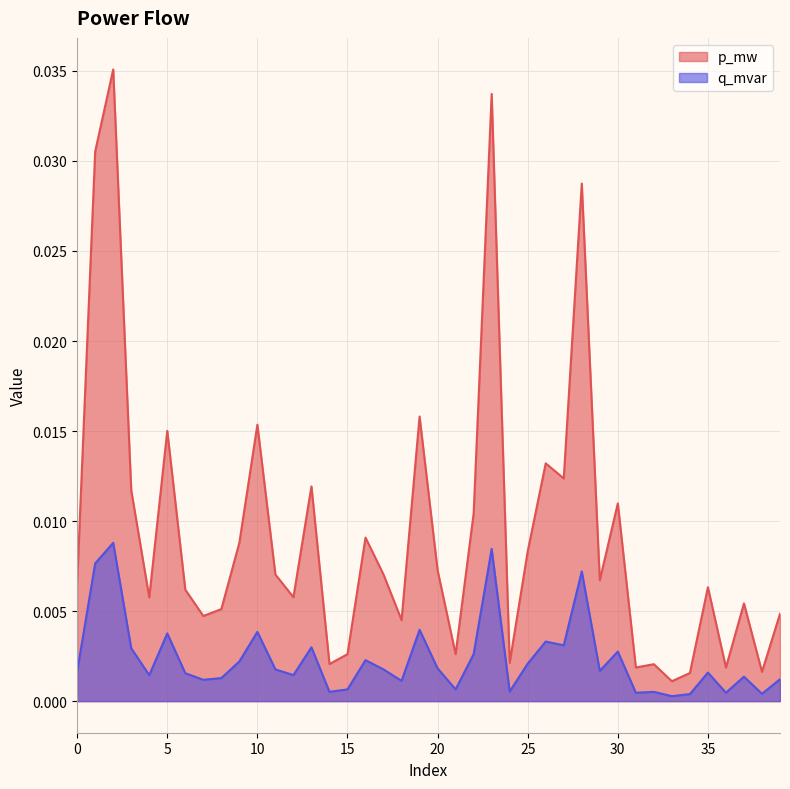

True or false: p_mw and q_mvar cross at least once.

False